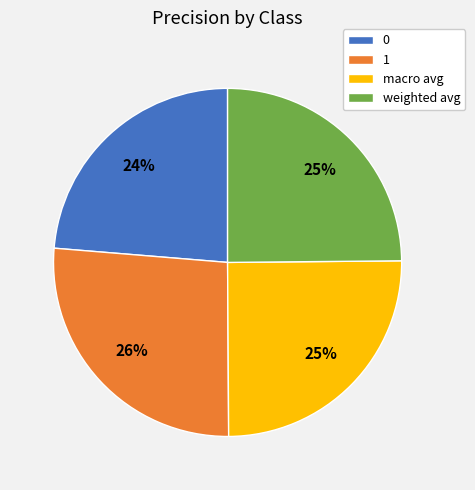

True or false: 1 accounts for 26% of the total.

True